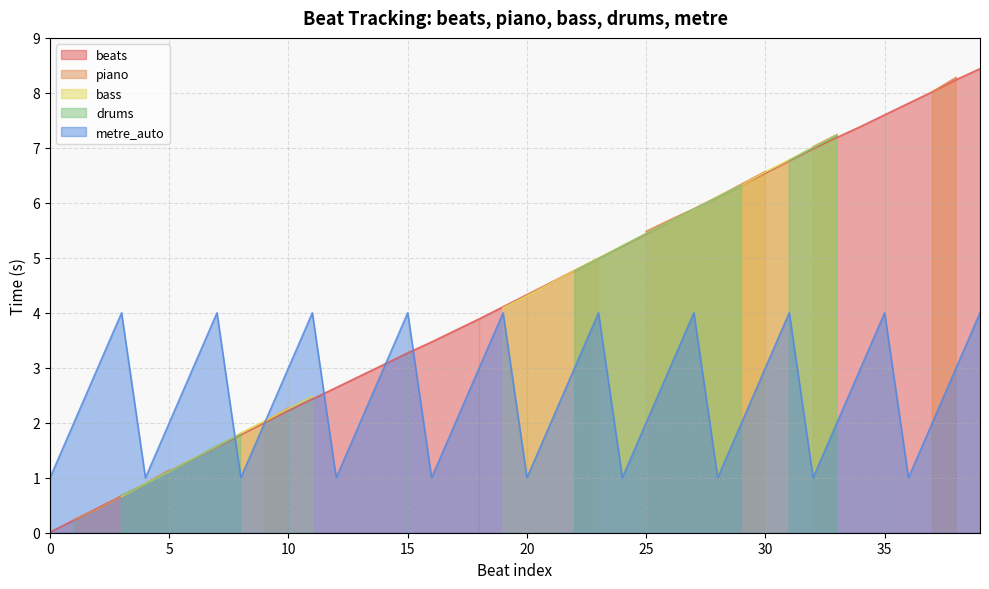

Reading left to right, transcribe all the data shown in this chart.

beats: 0=0.0	1=0.2	2=0.5	3=0.7	4=0.9	5=1.1	6=1.3	7=1.6	8=1.8	9=2.0	10=2.2	11=2.4	12=2.6	13=2.9	14=3.1	15=3.3	16=3.5	17=3.7	18=3.9	19=4.1	20=4.3	21=4.5	22=4.8	23=5.0	24=5.2	25=5.4	26=5.7	27=5.9	28=6.1	29=6.3	30=6.5	31=6.8	32=7.0	33=7.2	34=7.4	35=7.6	36=7.8	37=8.0	38=8.2	39=8.4
piano: 0=0.0	1=0.2	2=0.4	3=0.7	4=0.9	5=1.1	6=0.0	7=1.6	8=0.0	9=2.0	10=2.3	11=0.0	12=0.0	13=0.0	14=0.0	15=0.0	16=0.0	17=0.0	18=3.9	19=0.0	20=4.3	21=0.0	22=4.8	23=5.0	24=0.0	25=5.5	26=5.7	27=5.9	28=6.1	29=6.3	30=6.6	31=0.0	32=7.0	33=7.2	34=0.0	35=0.0	36=0.0	37=8.0	38=8.3	39=0.0
bass: 0=0.0	1=0.2	2=0.0	3=0.7	4=0.9	5=1.1	6=1.4	7=1.6	8=1.8	9=2.0	10=2.3	11=2.5	12=0.0	13=0.0	14=0.0	15=0.0	16=0.0	17=0.0	18=0.0	19=4.1	20=4.3	21=4.5	22=4.8	23=5.0	24=5.2	25=5.4	26=5.7	27=5.9	28=6.1	29=6.3	30=6.6	31=6.8	32=7.0	33=7.2	34=0.0	35=0.0	36=0.0	37=0.0	38=0.0	39=0.0
drums: 0=0.0	1=0.2	2=0.0	3=0.7	4=0.9	5=1.1	6=1.3	7=1.6	8=1.8	9=0.0	10=2.2	11=0.0	12=0.0	13=0.0	14=0.0	15=3.3	16=0.0	17=0.0	18=0.0	19=0.0	20=0.0	21=0.0	22=4.8	23=5.0	24=5.2	25=5.4	26=5.7	27=5.9	28=6.1	29=6.3	30=0.0	31=6.8	32=7.0	33=7.2	34=0.0	35=7.6	36=0.0	37=0.0	38=0.0	39=0.0
metre_auto: 0=1.0	1=2.0	2=3.0	3=4.0	4=1.0	5=2.0	6=3.0	7=4.0	8=1.0	9=2.0	10=3.0	11=4.0	12=1.0	13=2.0	14=3.0	15=4.0	16=1.0	17=2.0	18=3.0	19=4.0	20=1.0	21=2.0	22=3.0	23=4.0	24=1.0	25=2.0	26=3.0	27=4.0	28=1.0	29=2.0	30=3.0	31=4.0	32=1.0	33=2.0	34=3.0	35=4.0	36=1.0	37=2.0	38=3.0	39=4.0